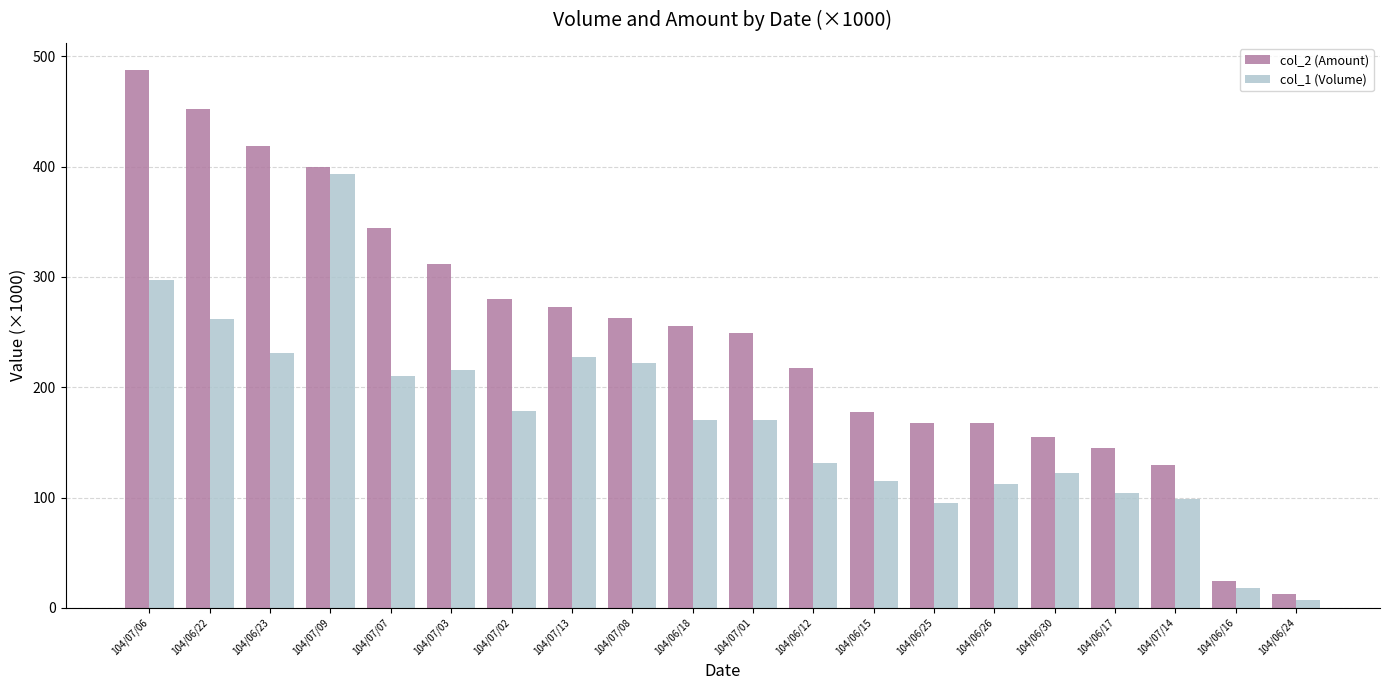

Rank the series by their maximum value, from lowest to highest.

col_1 (Volume), col_2 (Amount)